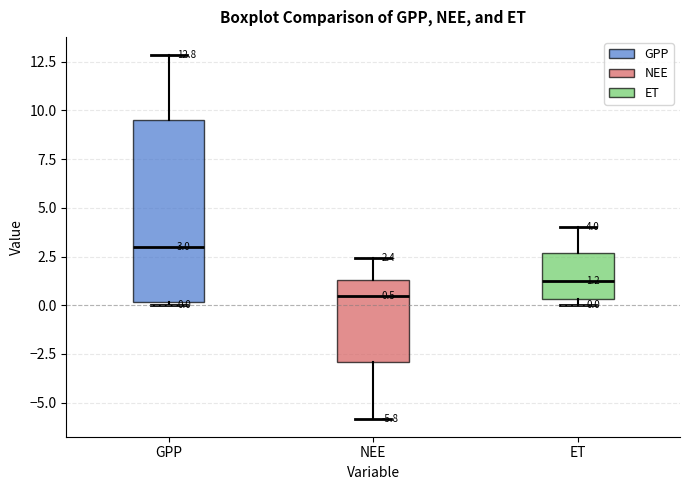

Which box has the lowest median line?

NEE